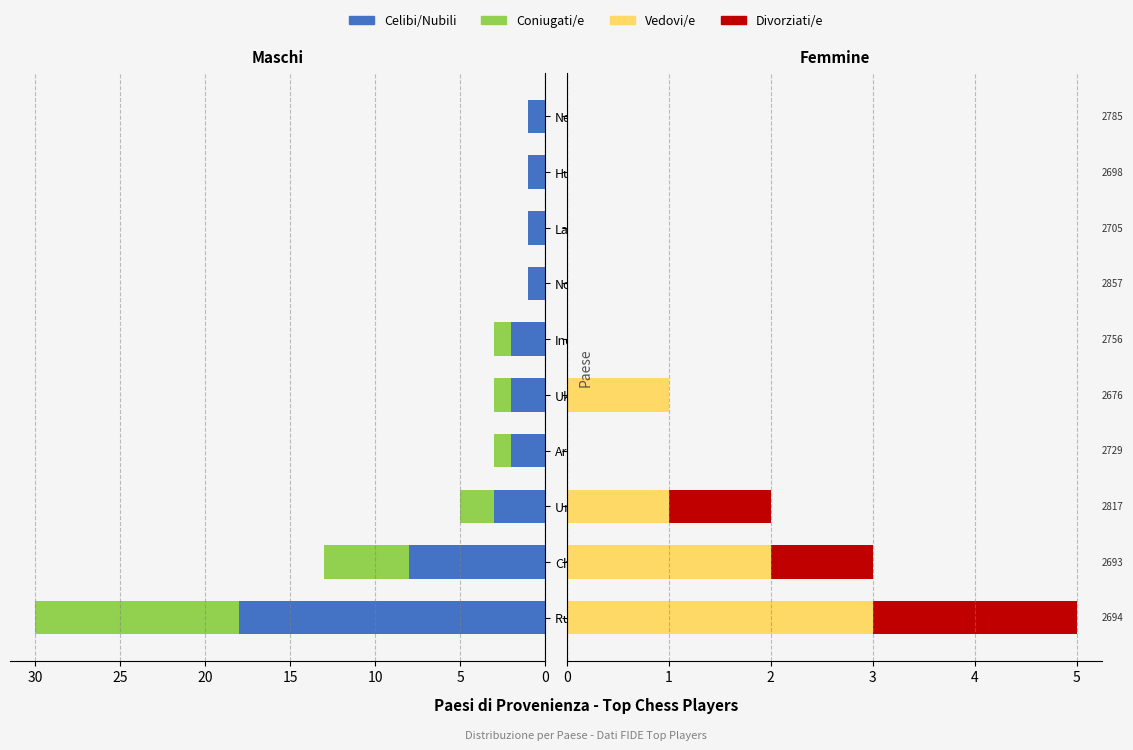

Count the number of data series in this chart.

4